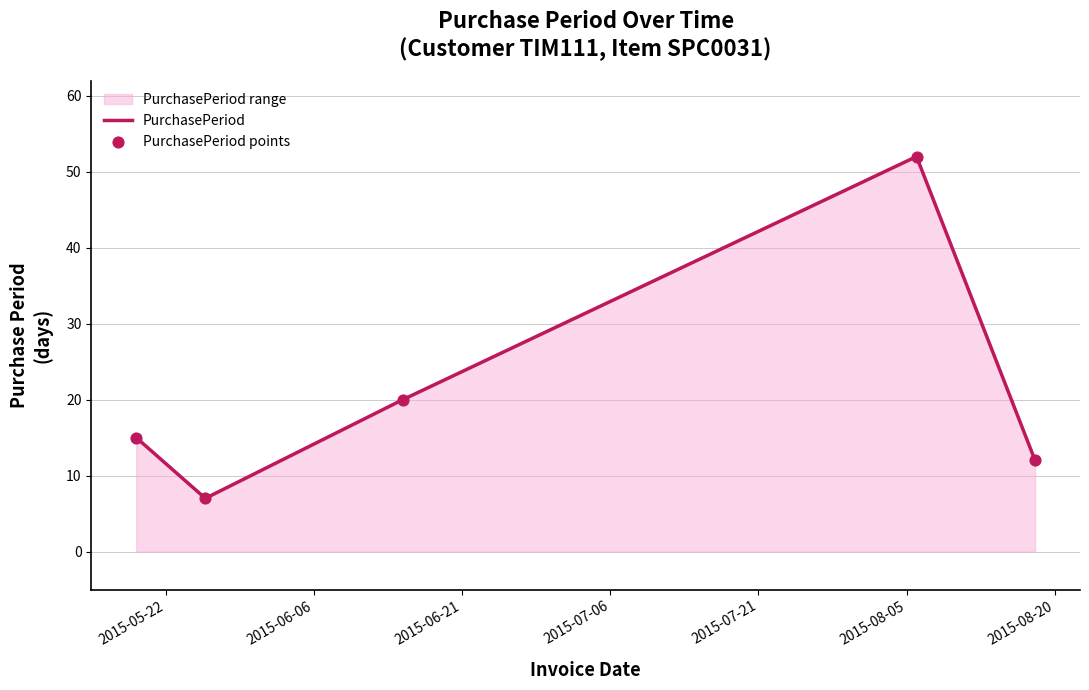

Which series has the largest total across all categories?

PurchasePeriod